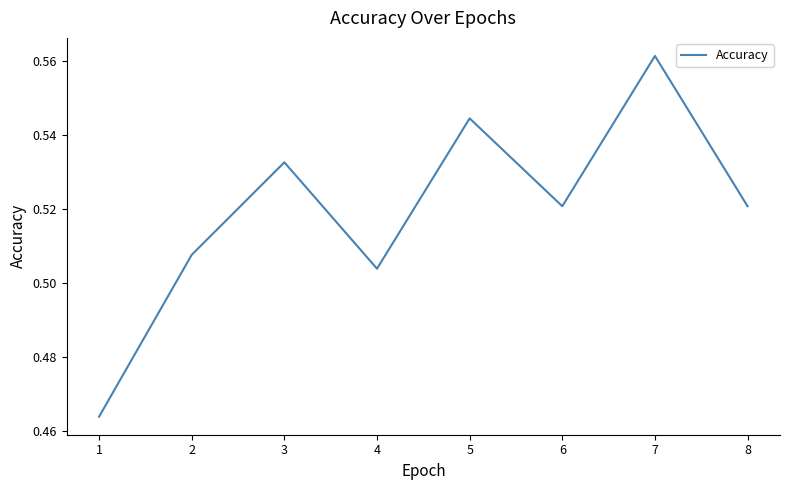

What is the sum of the values at 6 and 5?

1.1